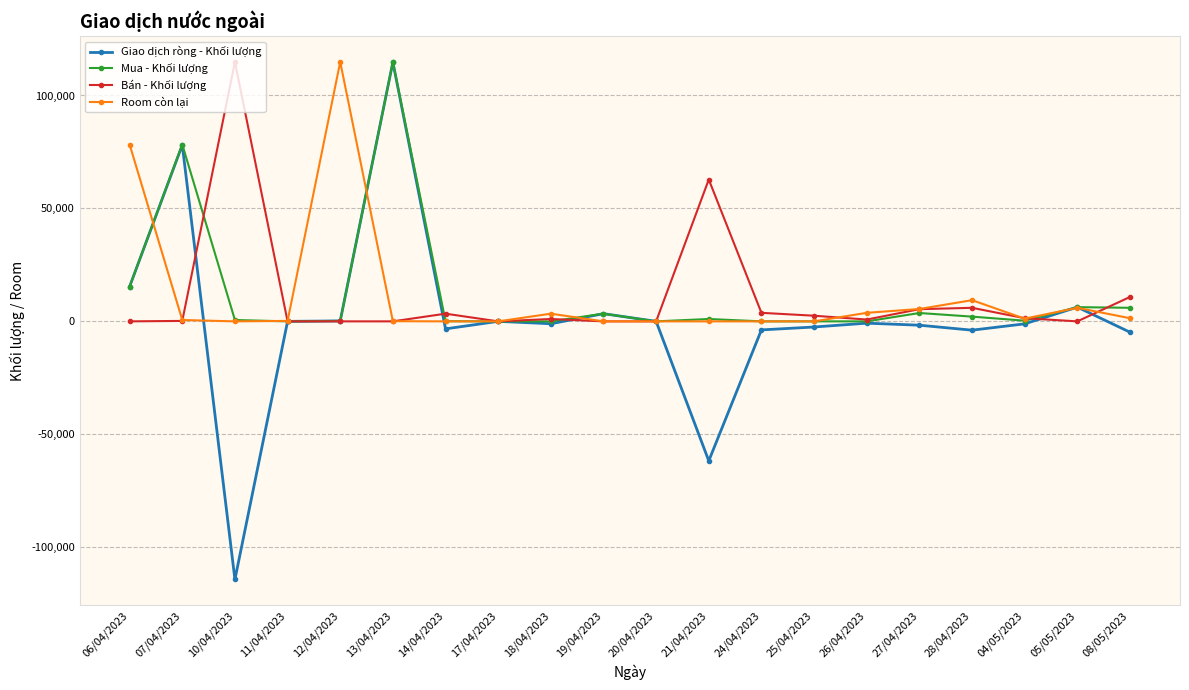

What is the label of the 14th point from the right?

14/04/2023